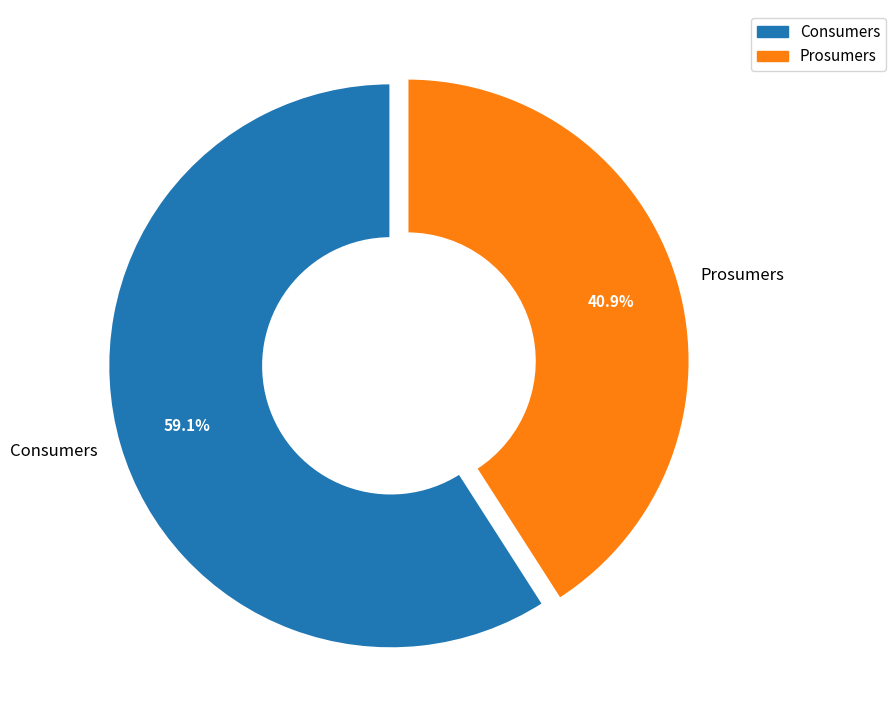

How many segments does this pie chart have?

2